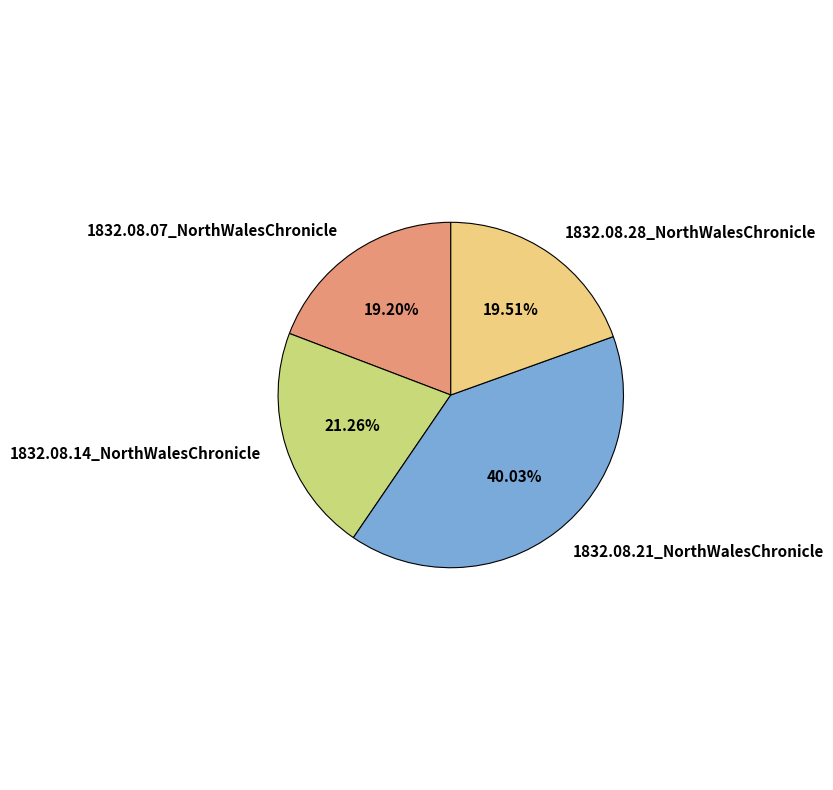

What percentage is the 1832.08.28_NorthWalesChronicle slice, to the nearest percent?

20%